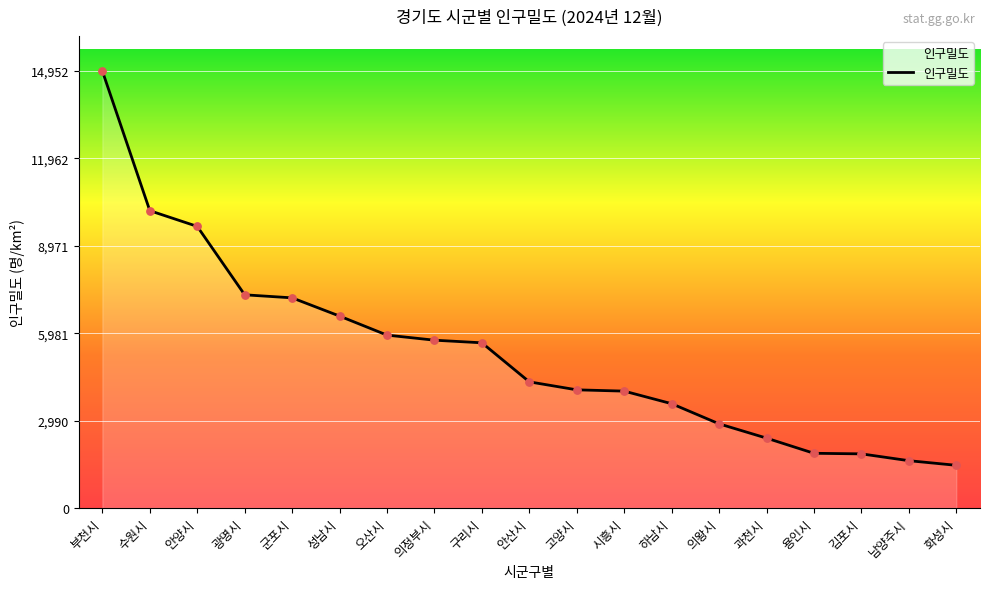

What is the change in value from 안산시 to 고양시?

-273.3